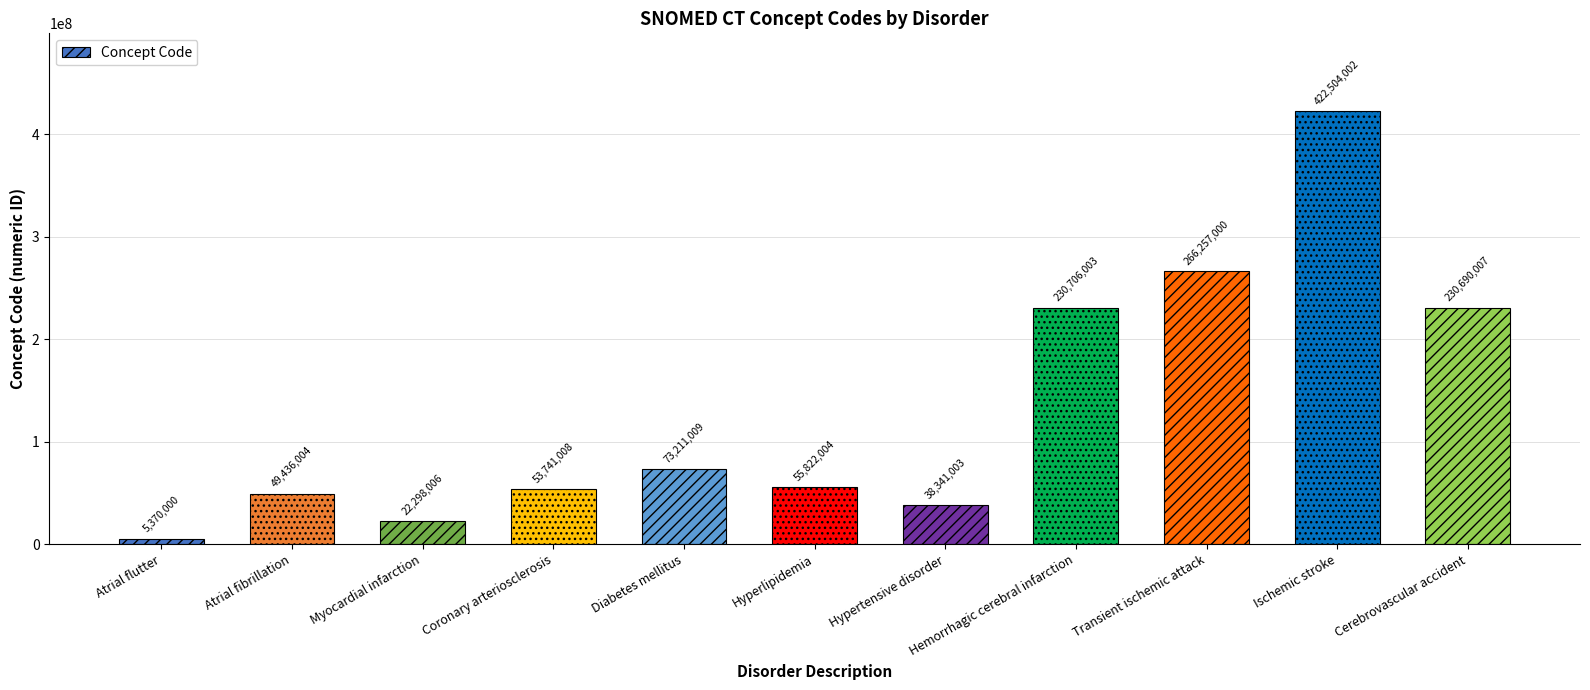

At which label does the data first exceed 55822004?

Diabetes mellitus